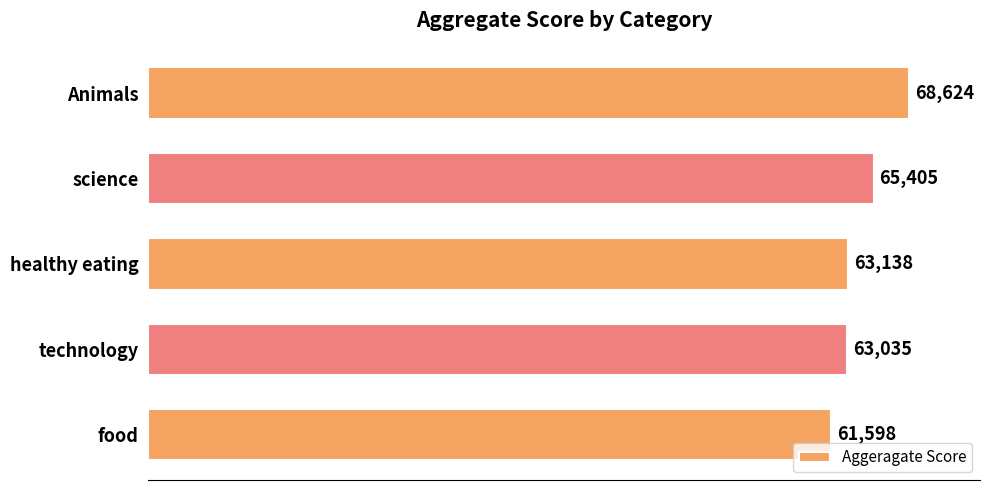

List the labels in order of value, largest first.

Animals, science, healthy eating, technology, food